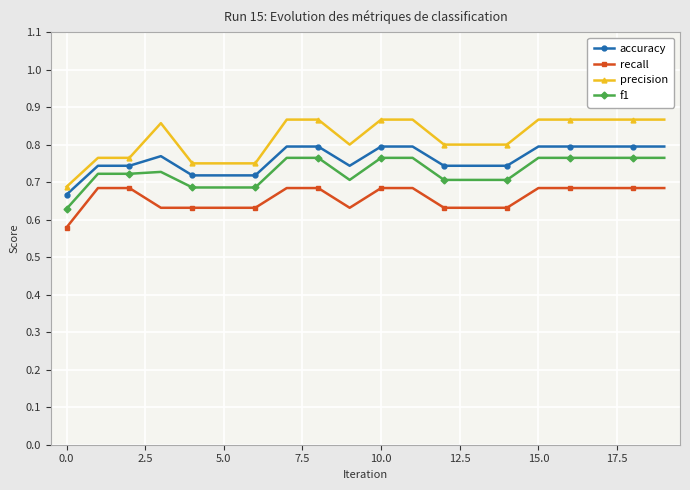

Which series has the largest range (max minus min)?

precision